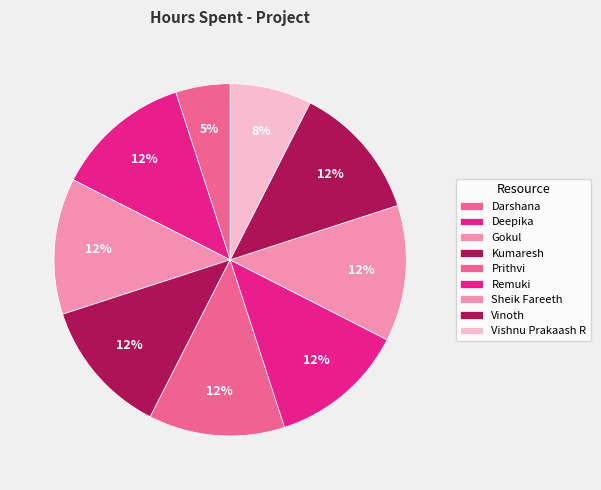

Is Gokul the majority of the pie?

No